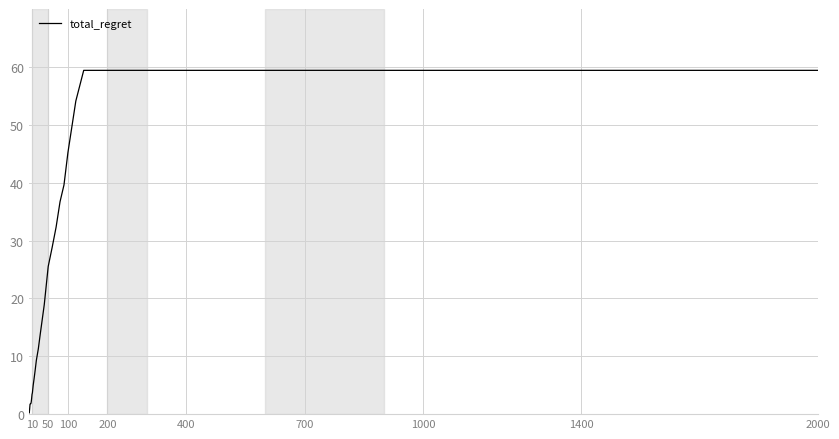

What is the maximum value shown in the chart?

59.4